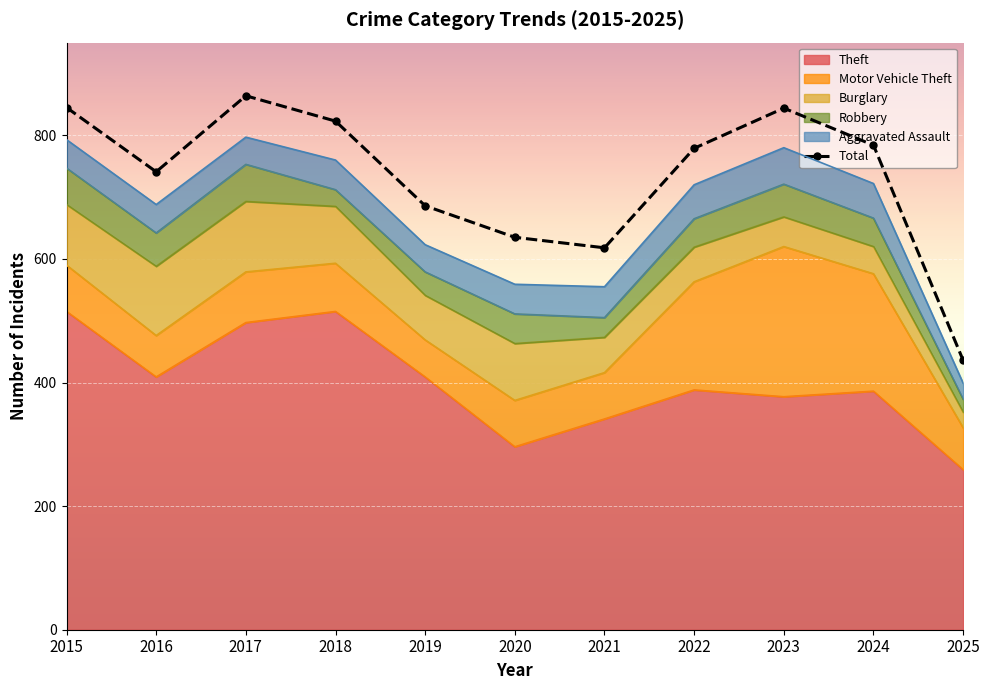

How many interior local valleys (lower than both neighbors) does the data have?

2